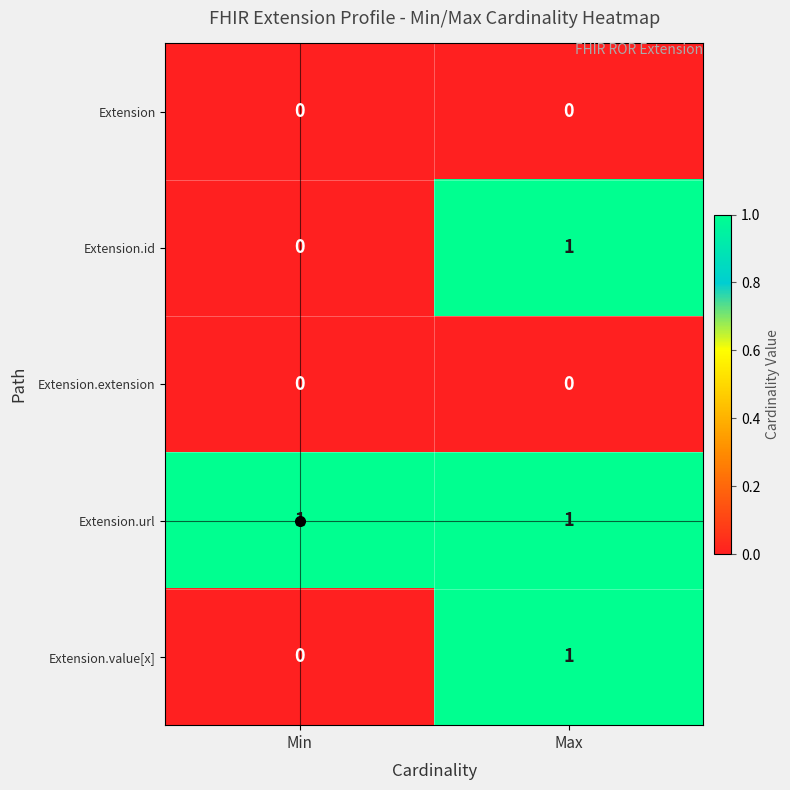

Which series has the largest total across all categories?

Extension.url